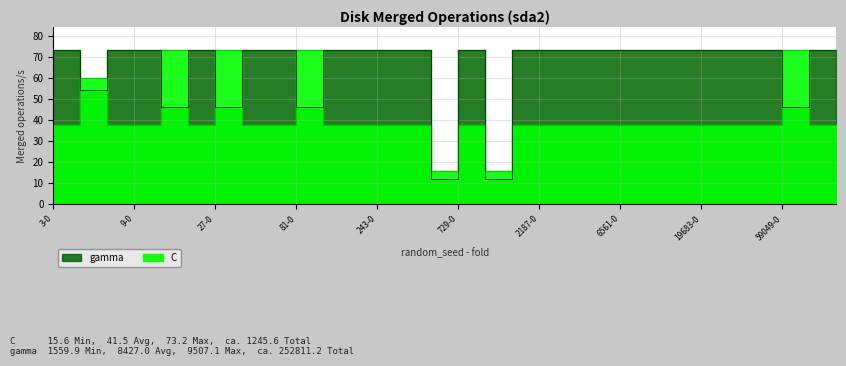

What are all the series names shown in the legend?

C, gamma